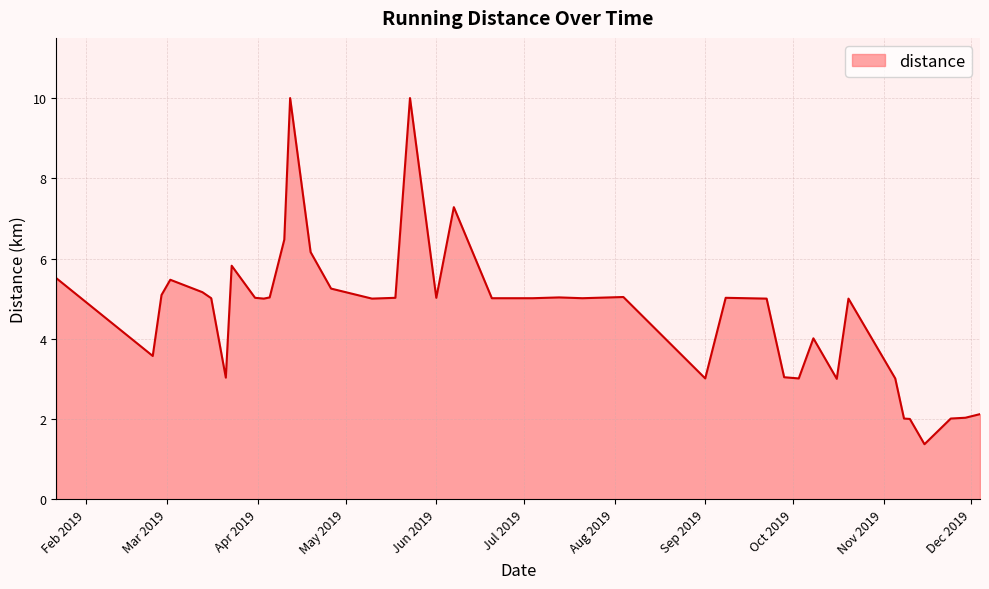

What is the difference between the maximum and second lowest values?

8.0